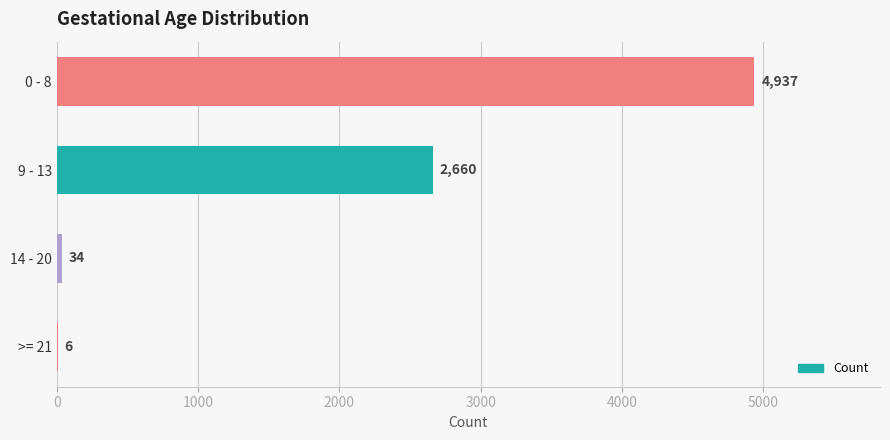

What is the change in value from 9 - 13 to 14 - 20?

-2626